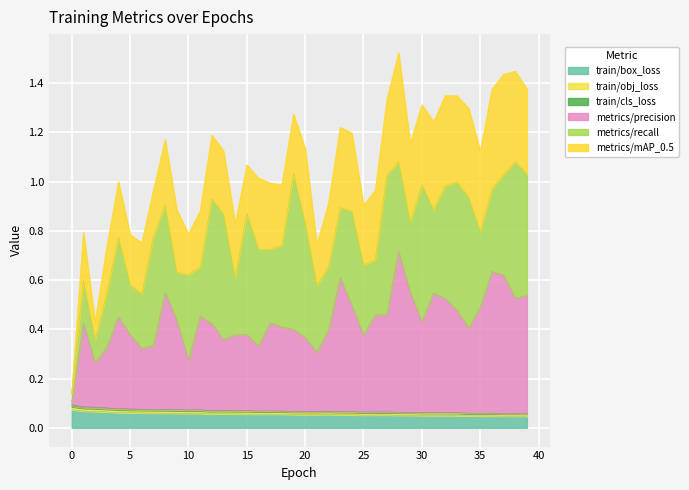

Does the chart display data point markers on the line(s)?

No